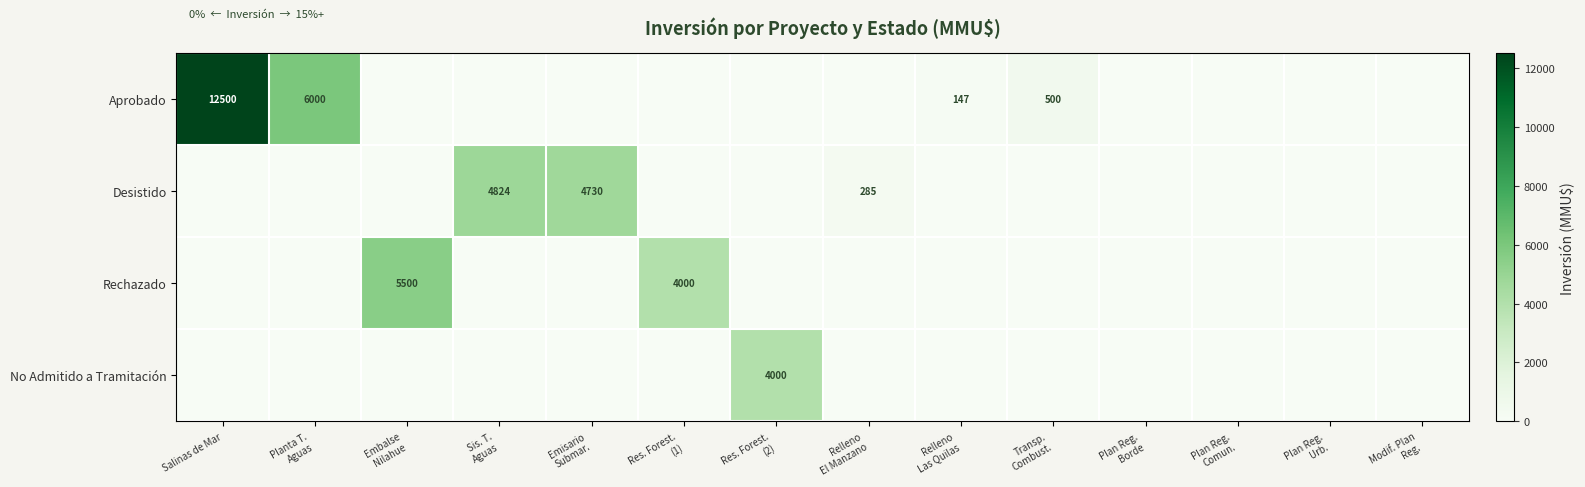

What is the difference between the Aprobado values at Planta T. Aguas and Embalse Nilahue?

6000